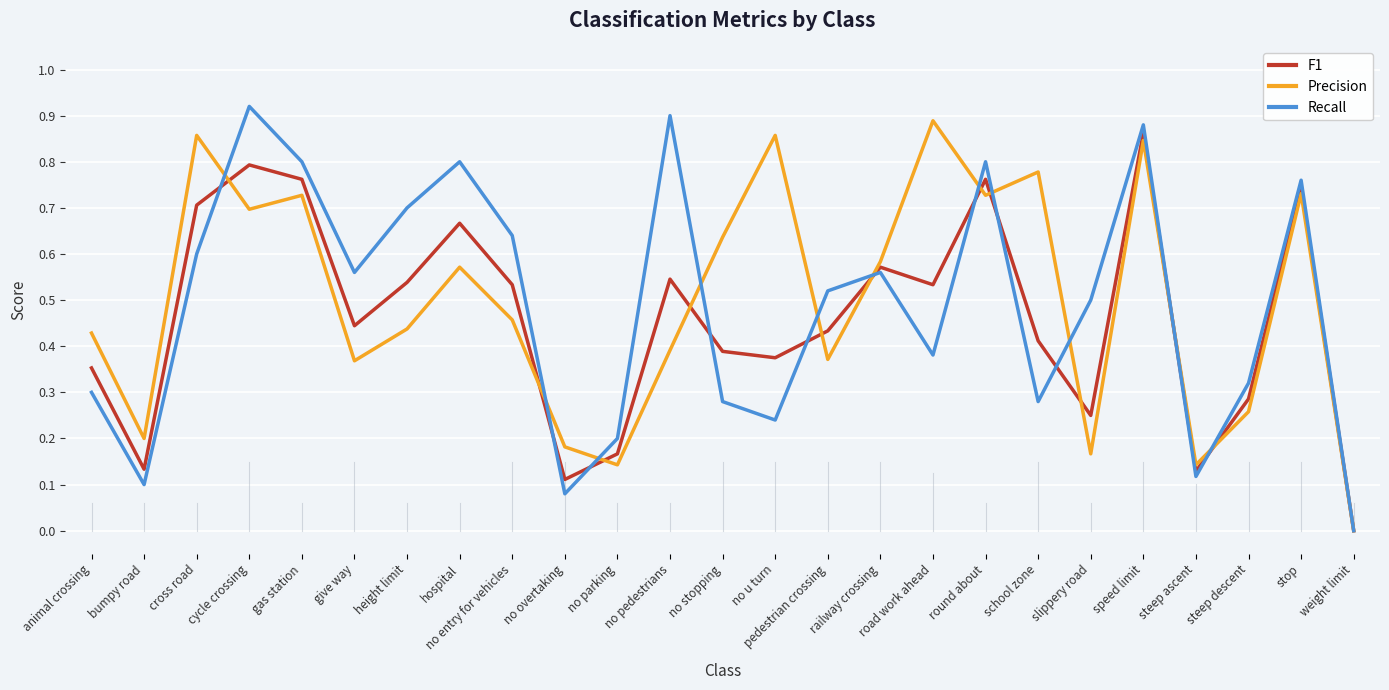

True or false: Recall and Precision intersect in this chart.

True